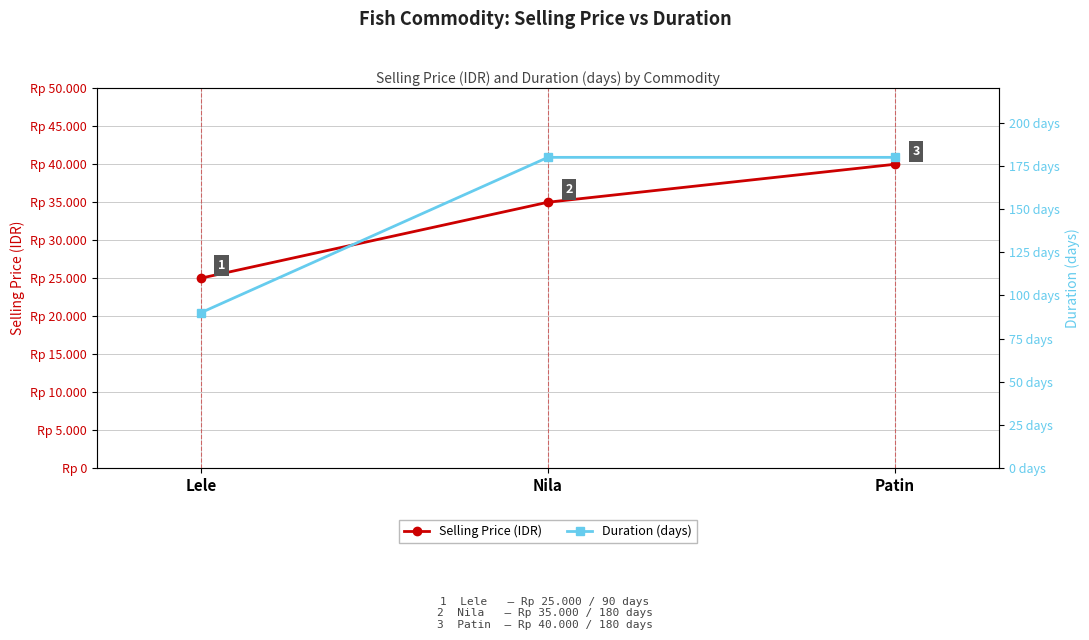

Is the value of Duration (days) at Patin greater than the value of Selling Price (IDR) at Patin?

No